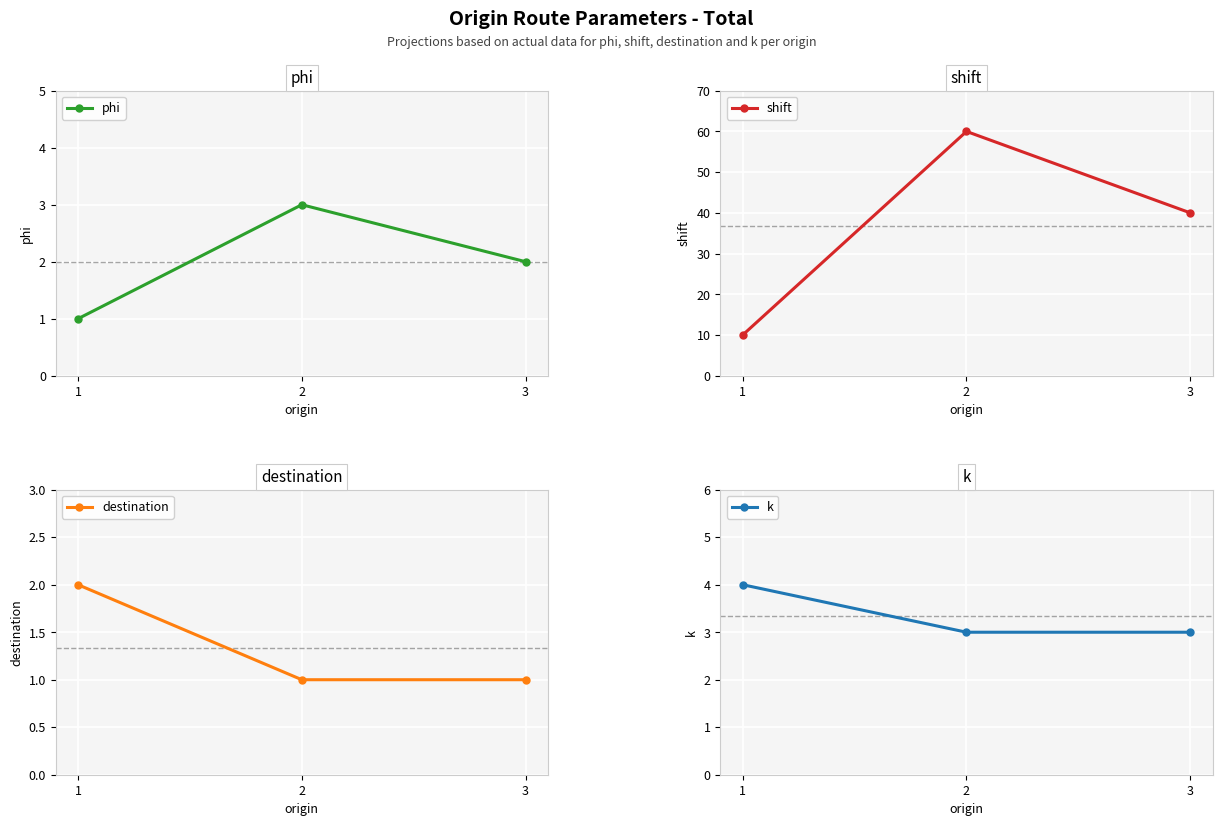

Reading left to right, extract all data points from this chart.

phi: 1=1	2=3	3=2
shift: 1=10	2=60	3=40
destination: 1=2	2=1	3=1
k: 1=4	2=3	3=3